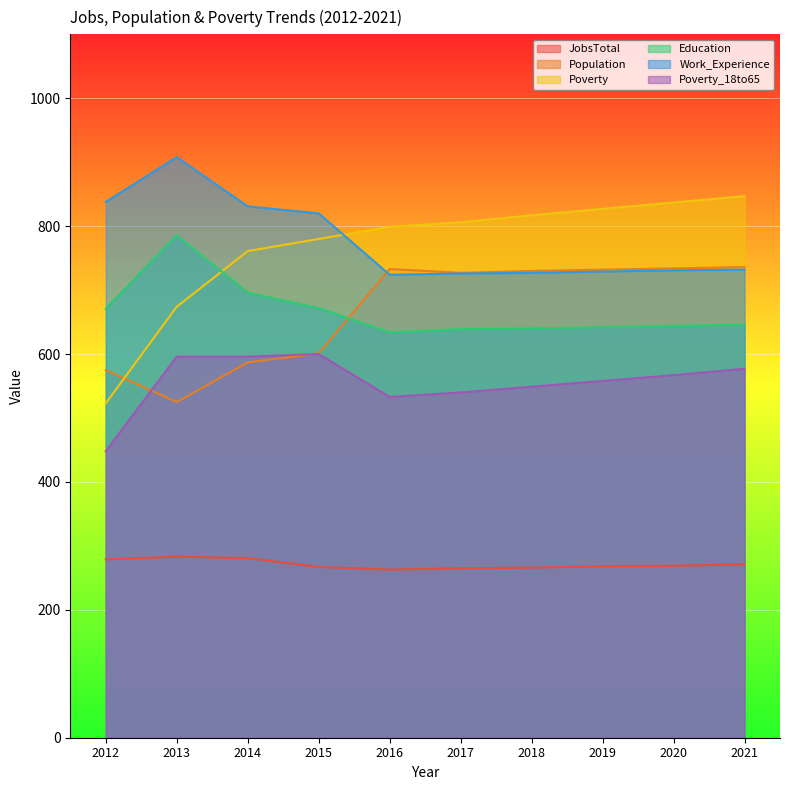

True or false: JobsTotal and Population cross at least once.

False